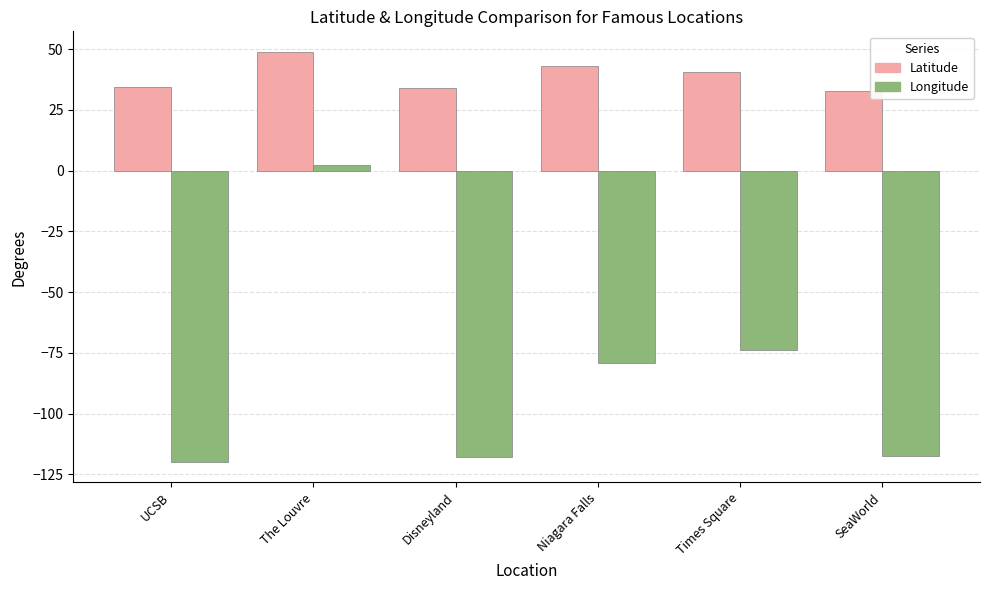

How many values in the Longitude series exceed -79?

2